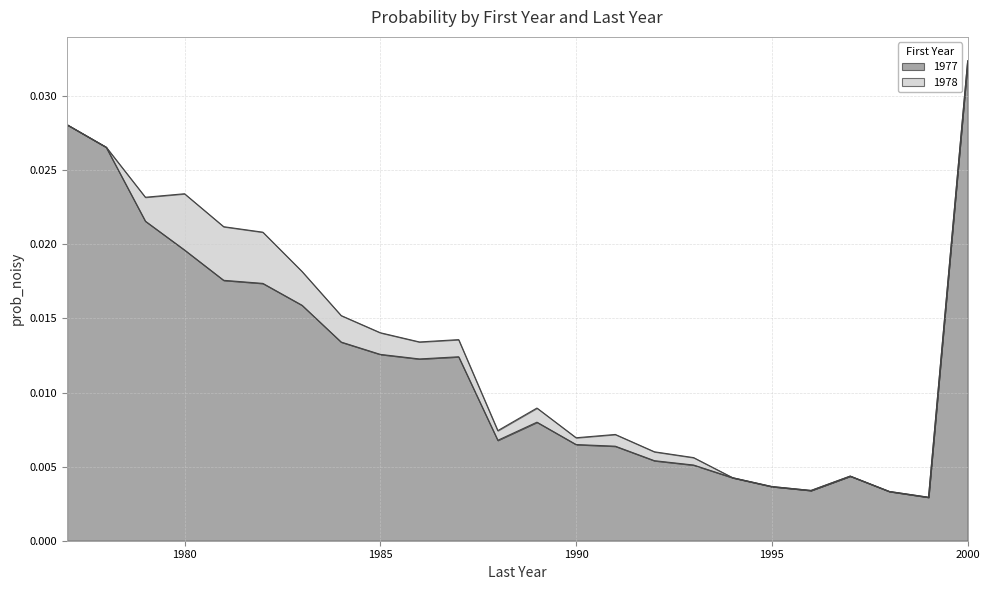

Which category has the highest value in the 1977 series?

2000